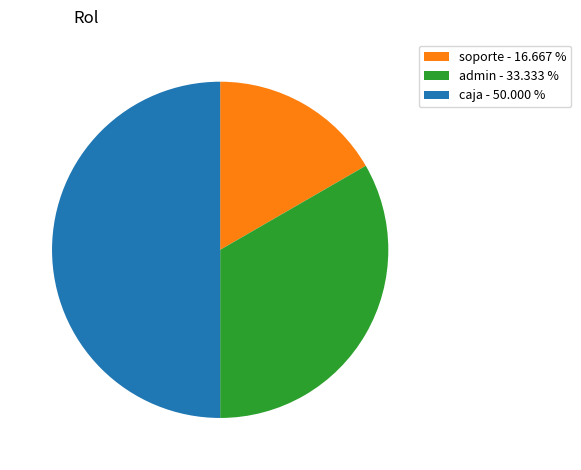

Is admin - 33.333 % the majority of the pie?

No